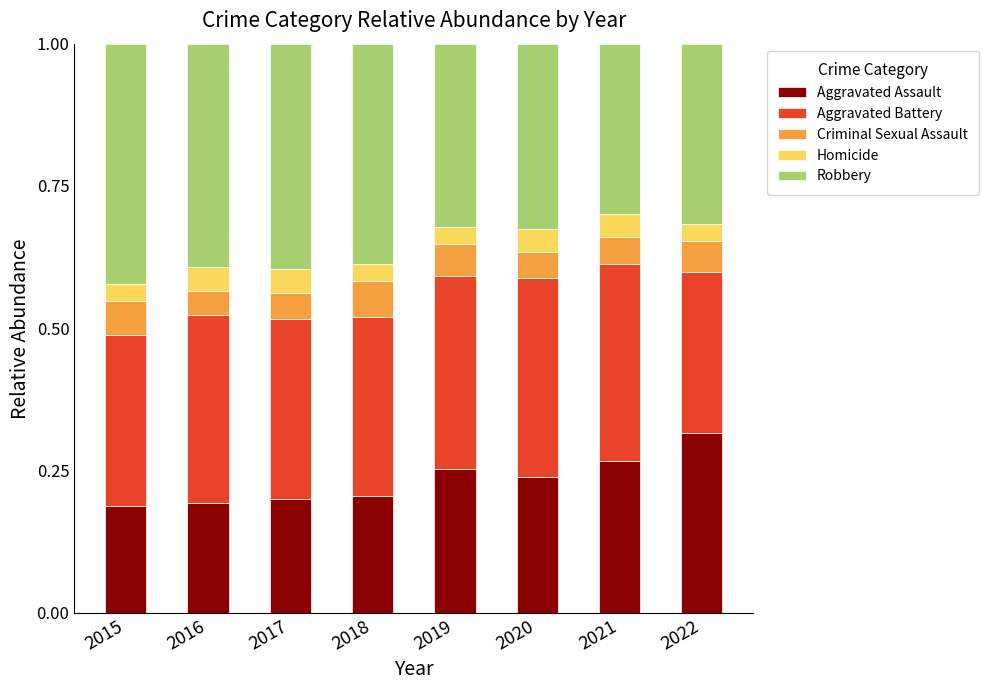

True or false: Aggravated Assault has a value of 0.2 at 2017.

True